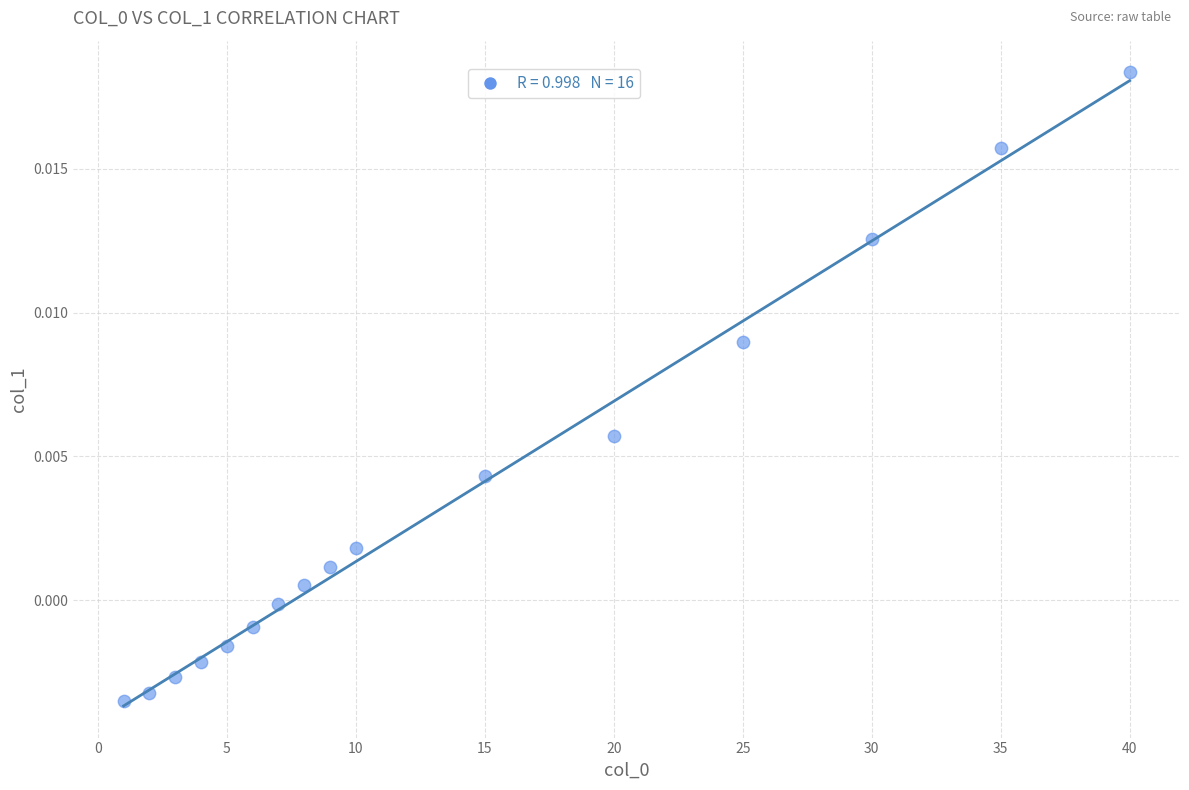

What is the range of X values (max minus min)?

39.0